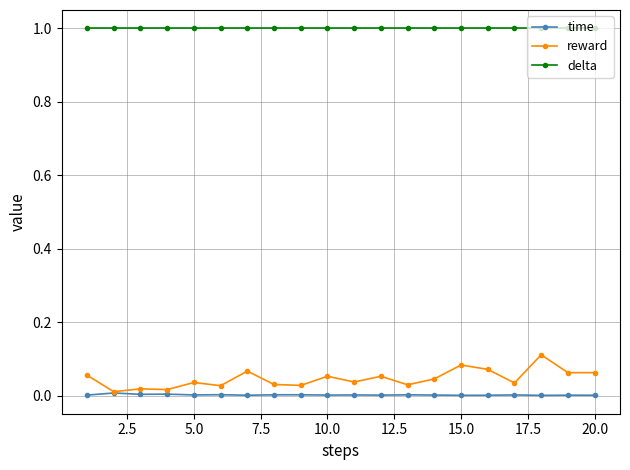

True or false: reward has more than 0 interior local peaks.

True